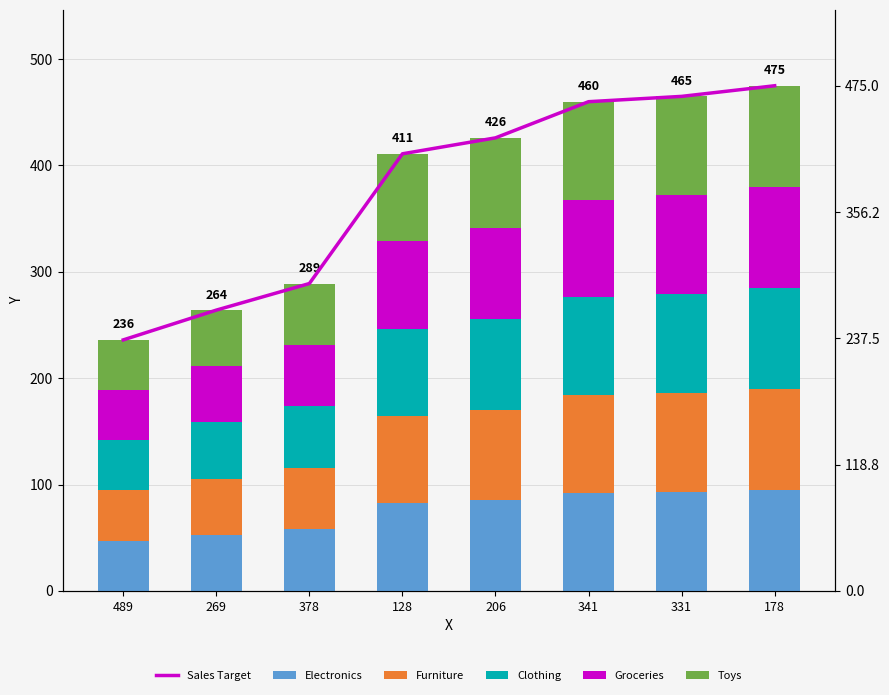

What is the spread (max minus min) of values at 206?

340.8